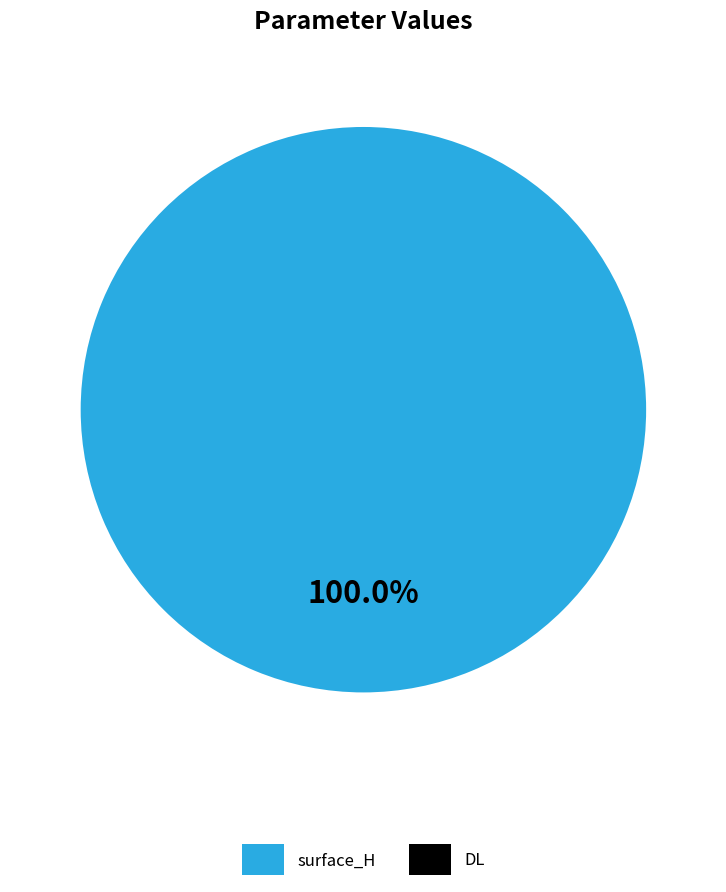

How many slices are in this pie chart?

2